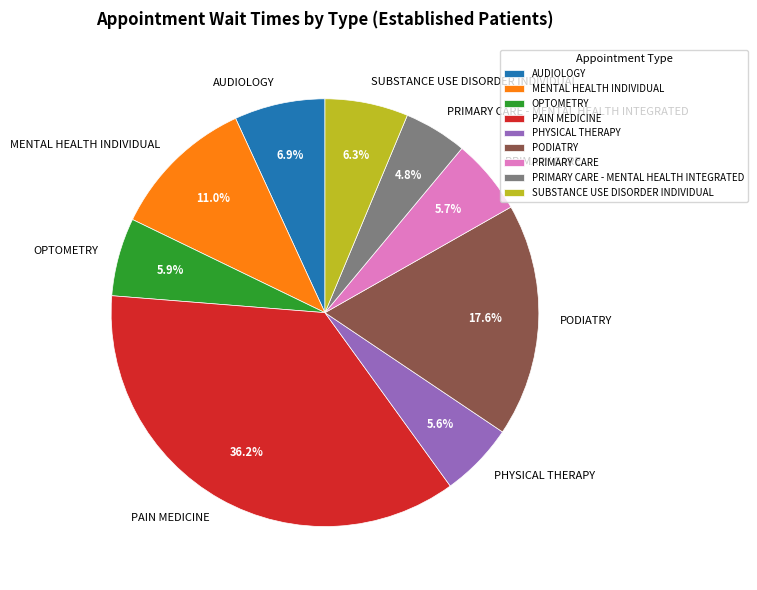

Combined, do PRIMARY CARE - MENTAL HEALTH INTEGRATED and PODIATRY account for over 50%?

No